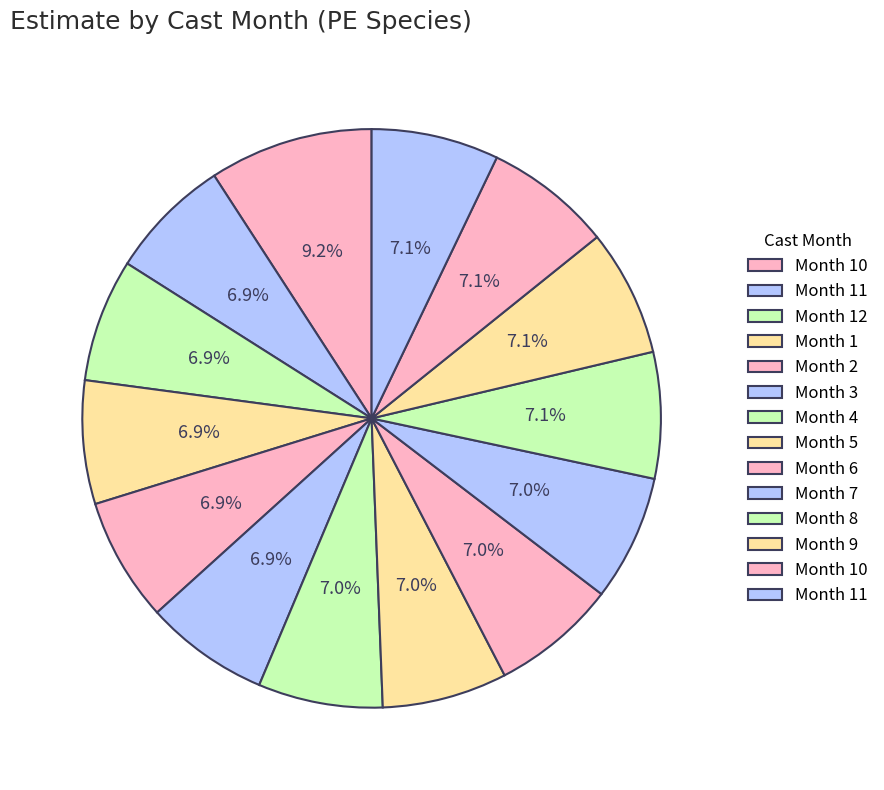

Rank the categories by value from lowest to highest.

11, 12, 1, 2, 3, 4, 5, 6, 7, 8, 9, 10, 11, 10